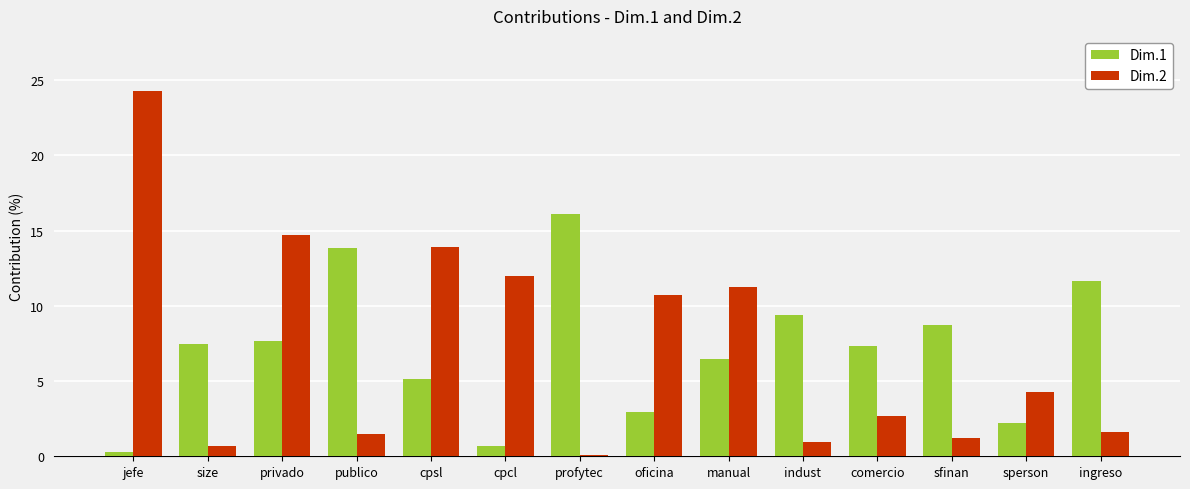

What is the sum of all Dim.1 values?

100.0